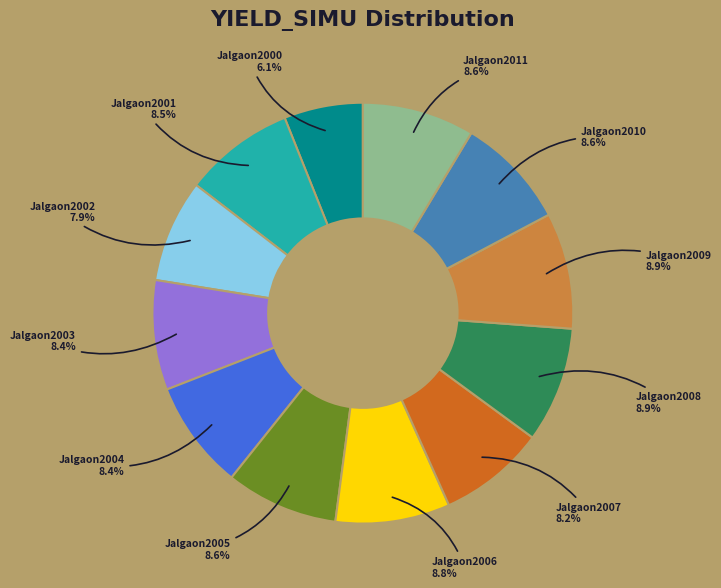

Does any single category account for the majority?

No